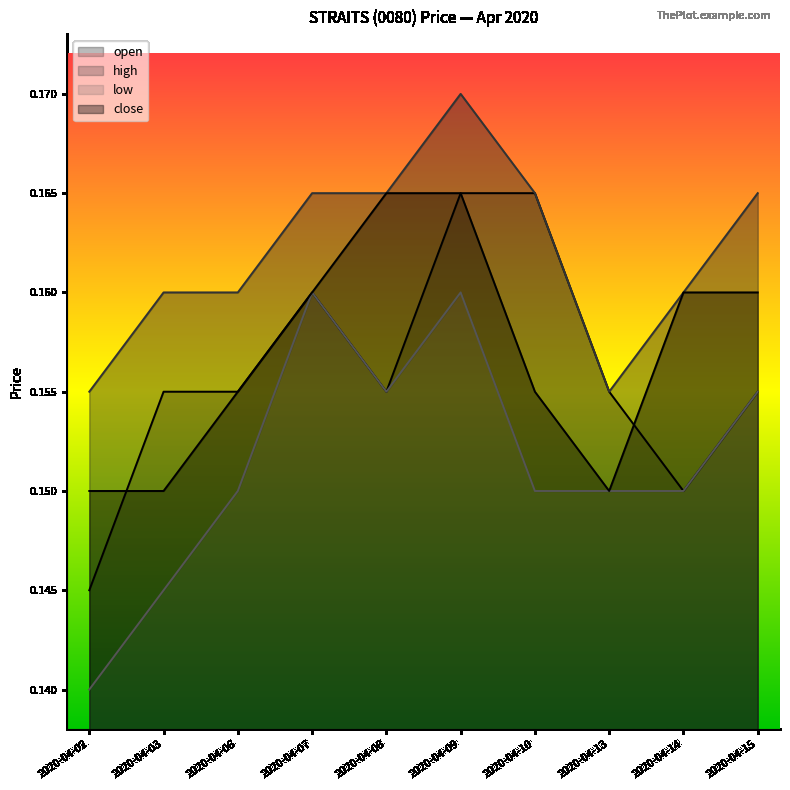

How many lines are shown in the chart?

4